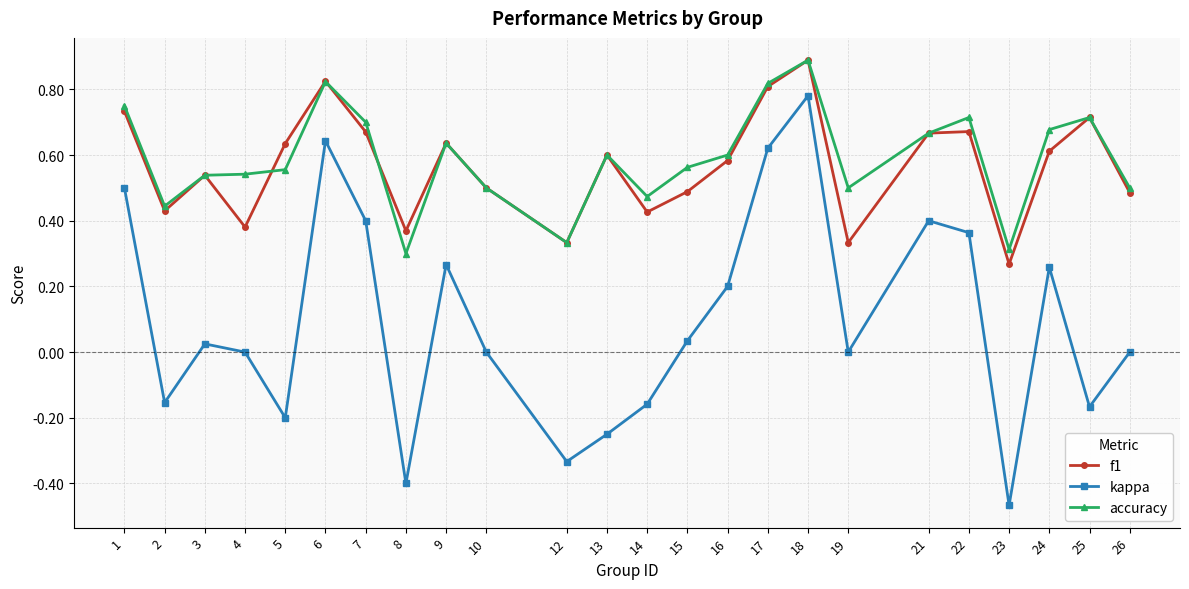

Which series changed the most between 5 and 6?

kappa